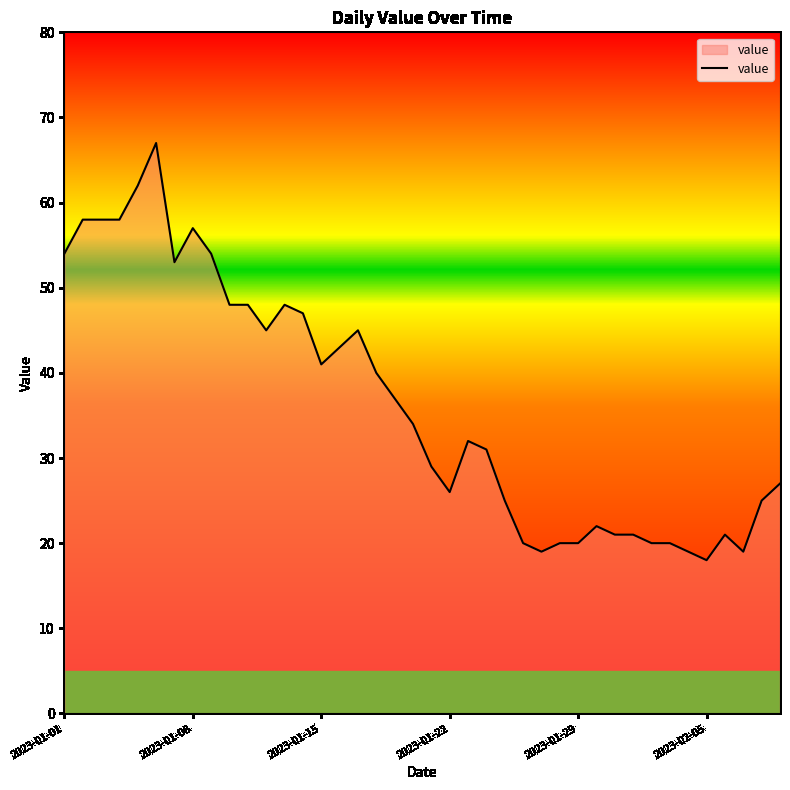

What is the greatest value displayed?

67